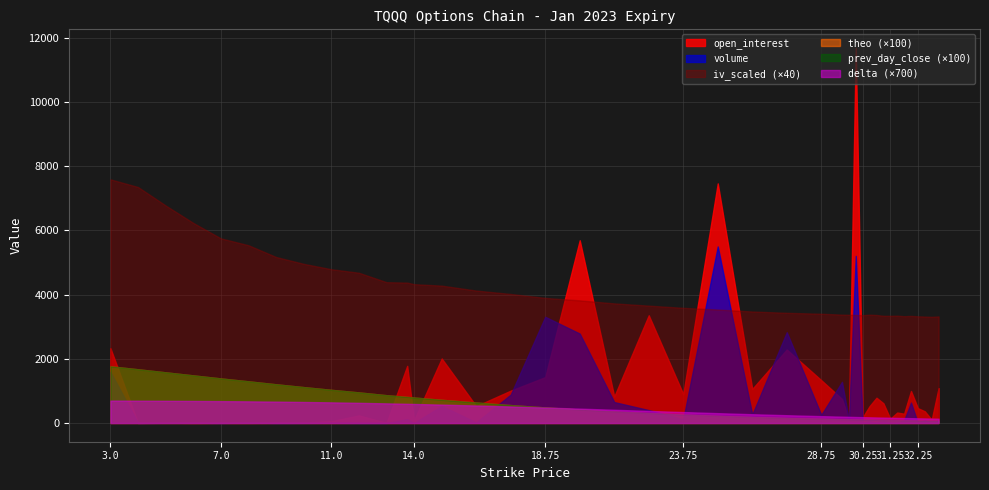

Which series ends up on top after the final intersection of open_interest and iv_scaled (×40)?

iv_scaled (×40)